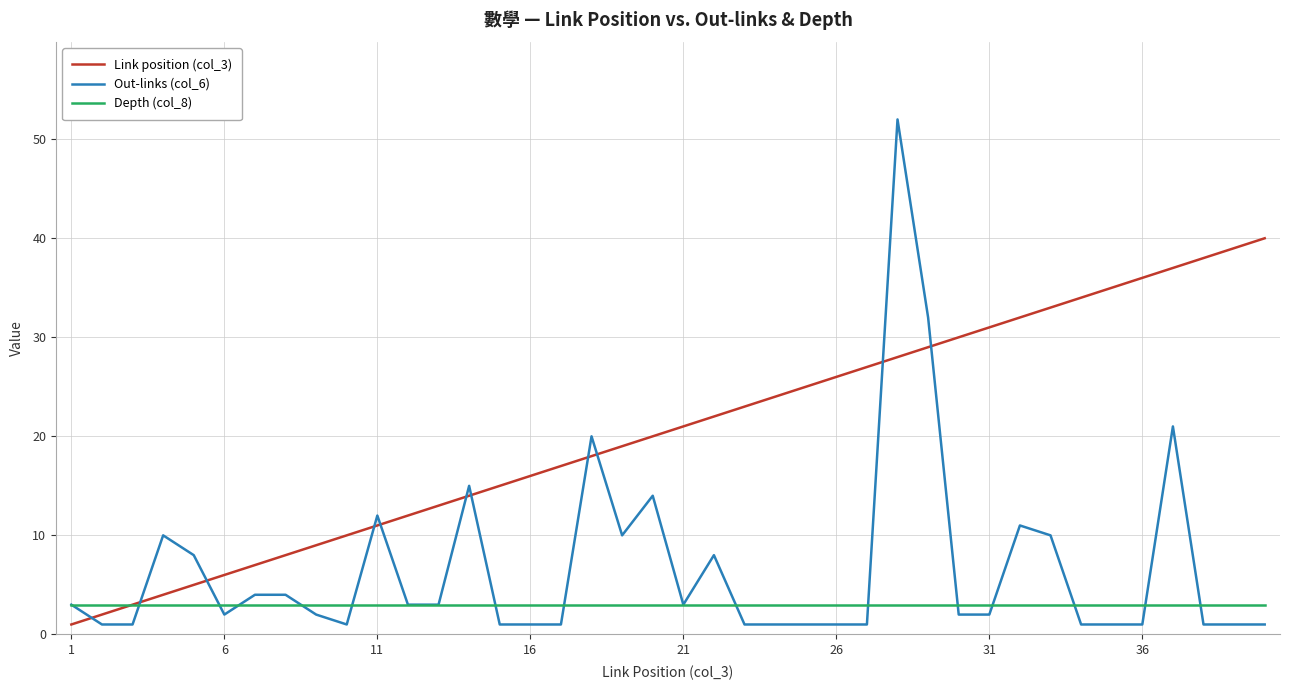

How many lines are shown in the chart?

3